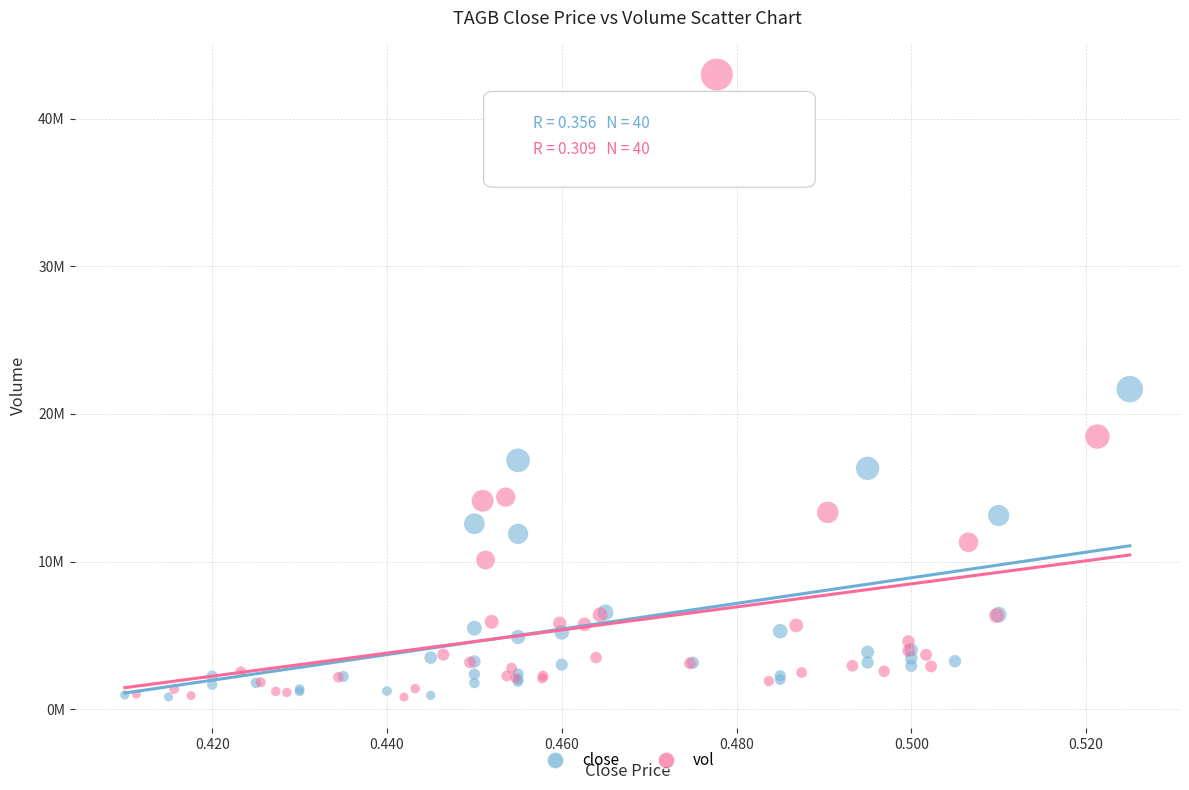

What are all the series names shown in the legend?

close, vol